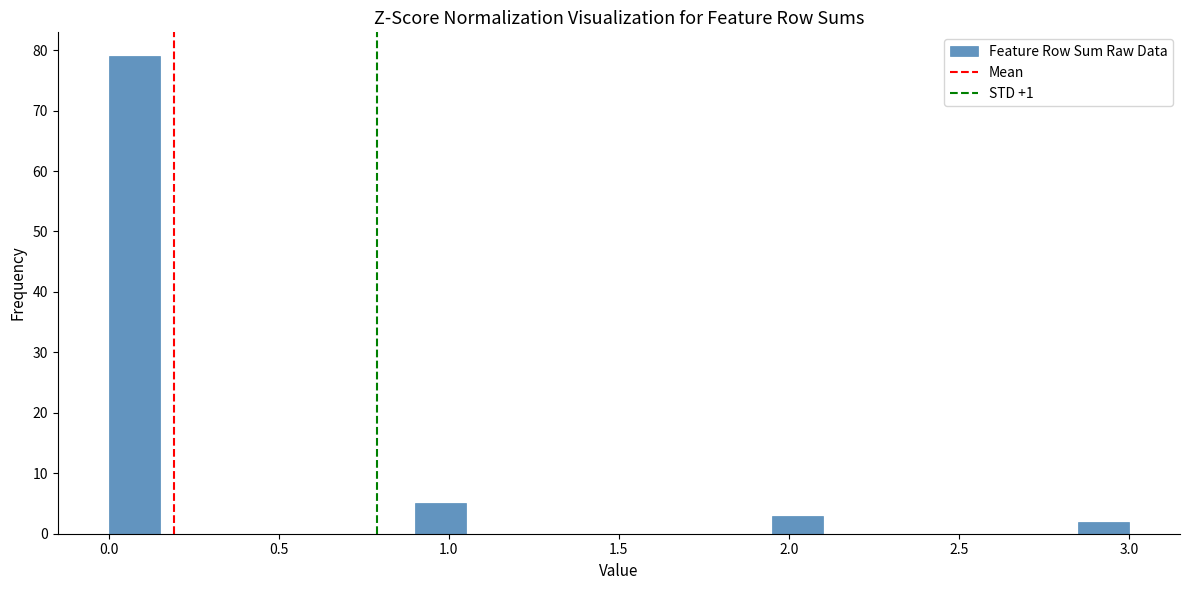

Around what value on the x-axis is the tallest bar? Give the approximate position of its centre, as read against the axis.

0.10